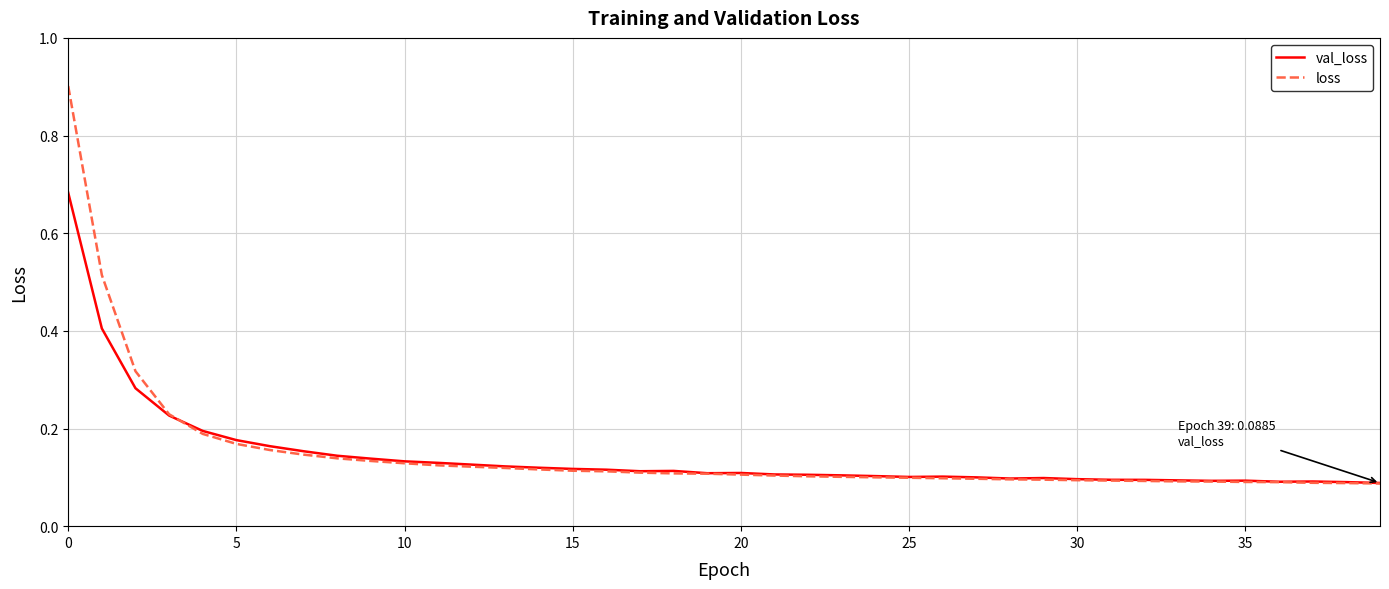

List the series in order of their peak value, lowest first.

val_loss, loss